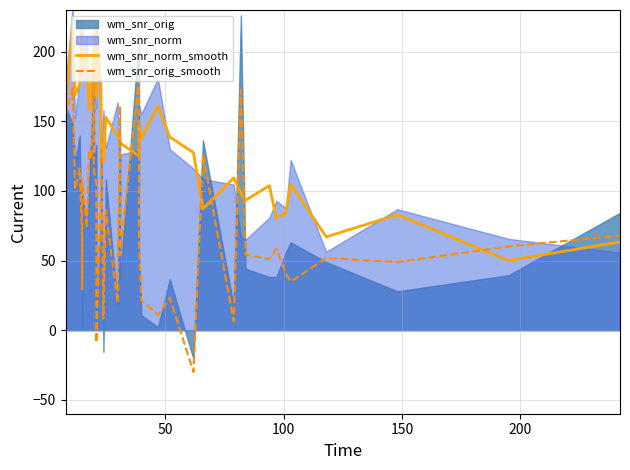

How many negative values does the wm_snr_orig_smooth series have?

2